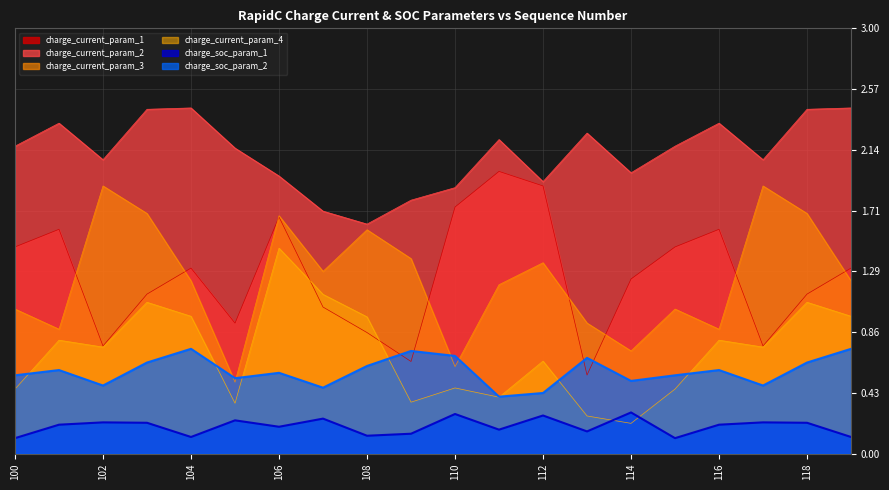

What is the difference between the second highest and minimum values in the charge_current_param_4 series?

0.9